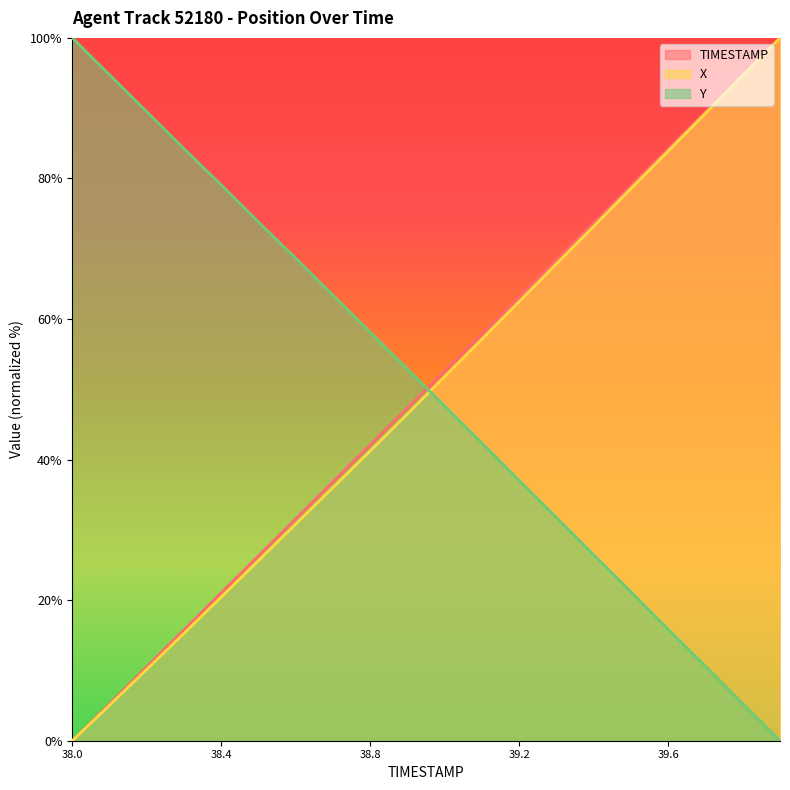

True or false: X and TIMESTAMP cross at least once.

False